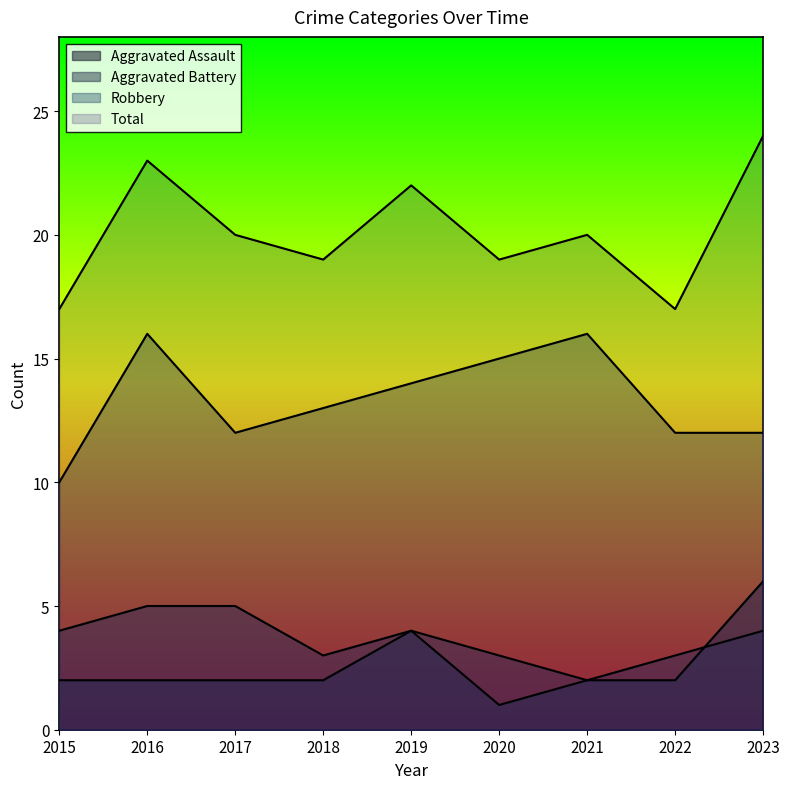

What is the lowest value of the Total series?

17